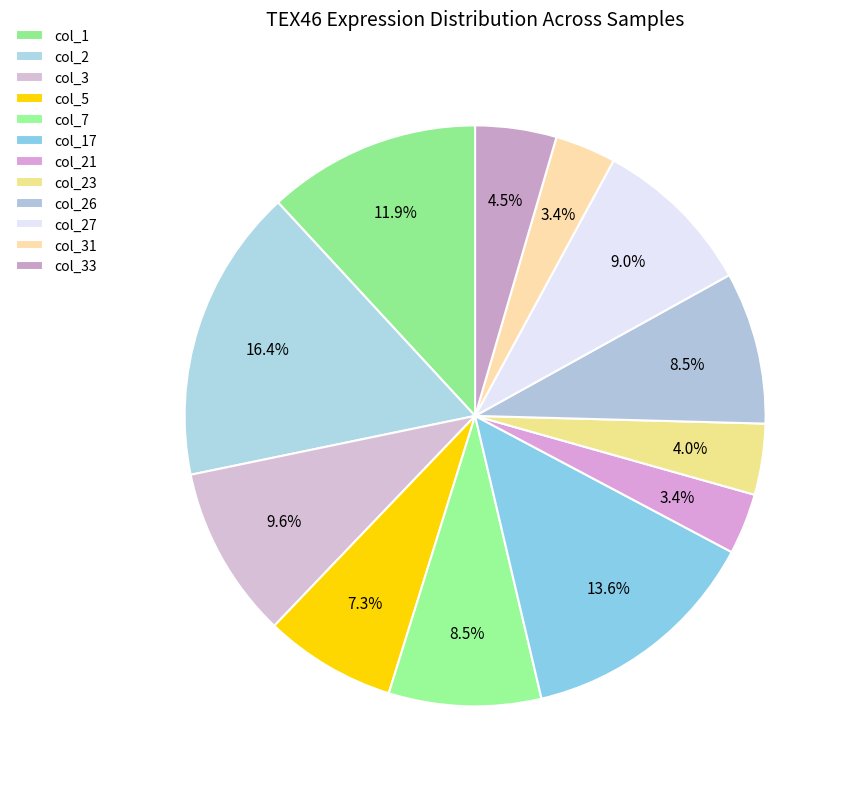

The col_23 slice represents 4% of the pie. True or false?

True